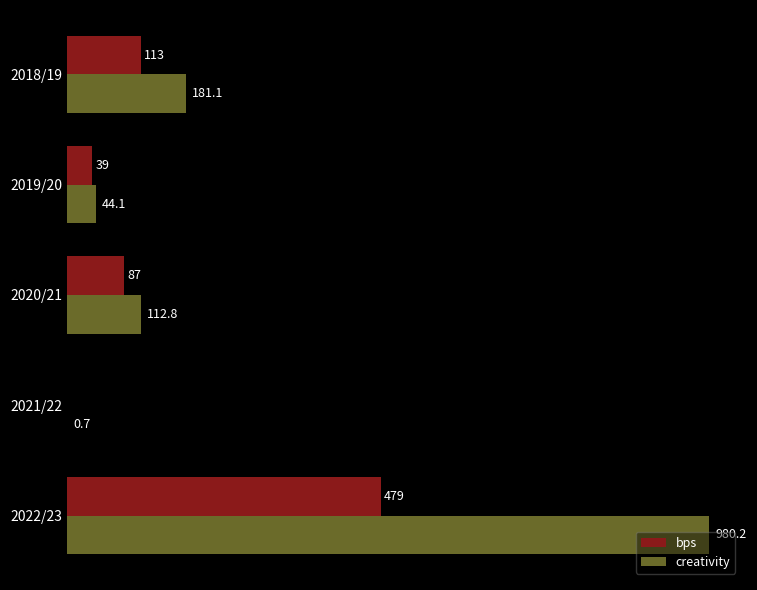

Which series changed the most between 2020/21 and 2022/23?

creativity